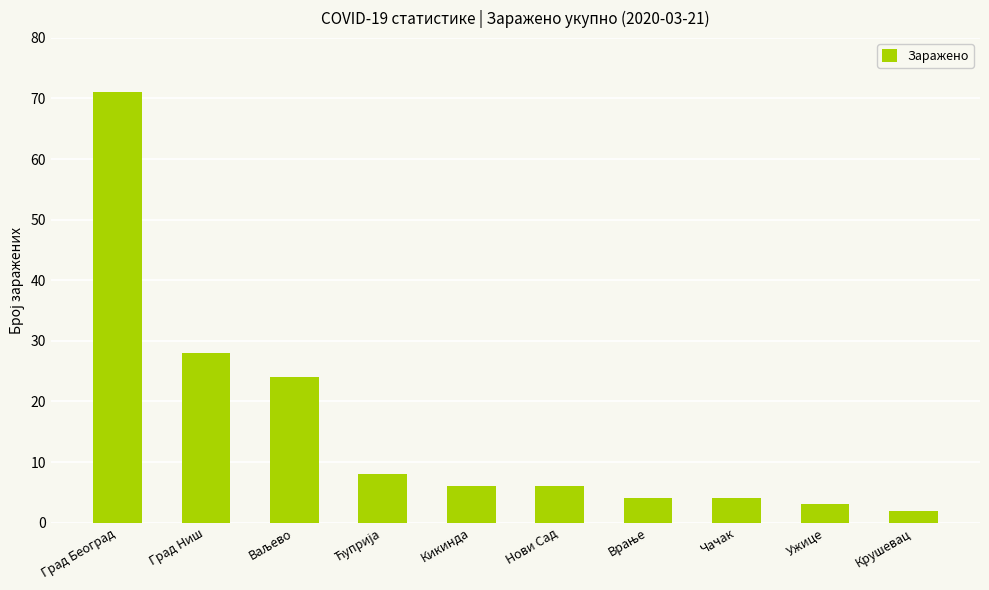

What is the greatest value displayed?

71